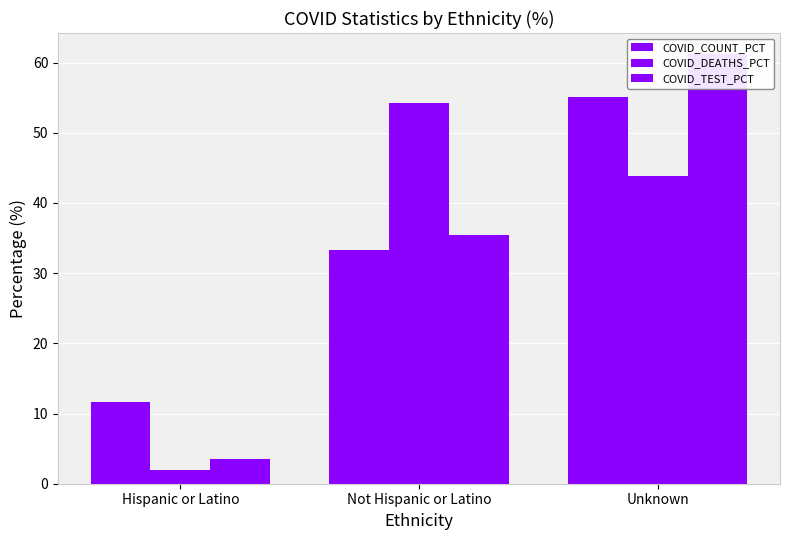

How many distinct data groups are displayed?

3